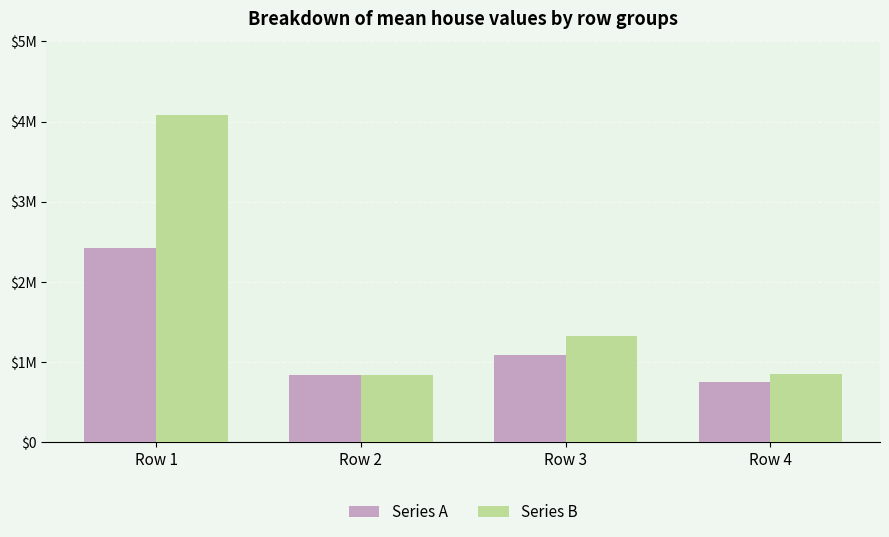

Are the bars horizontal?

No